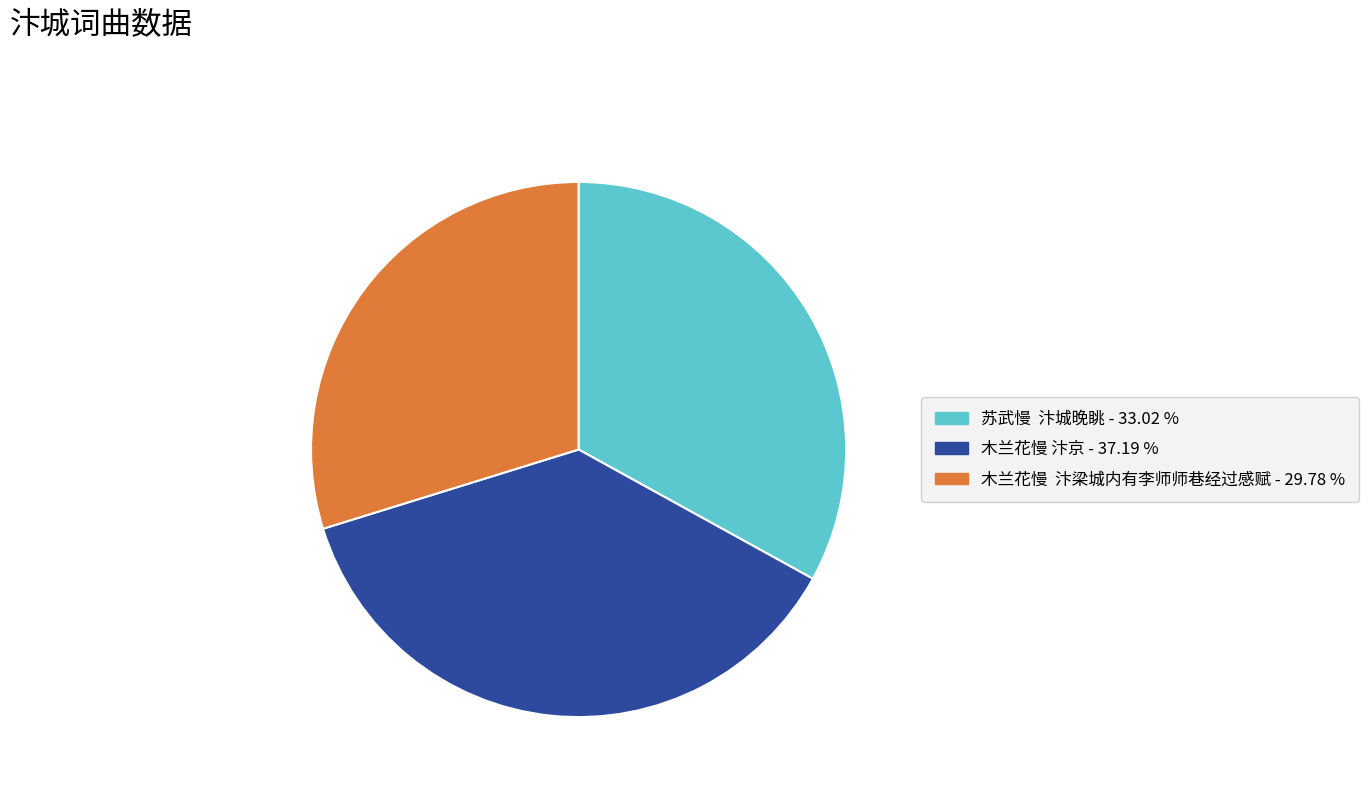

Does 苏武慢 汴城晚眺 account for over 50% of the chart?

No